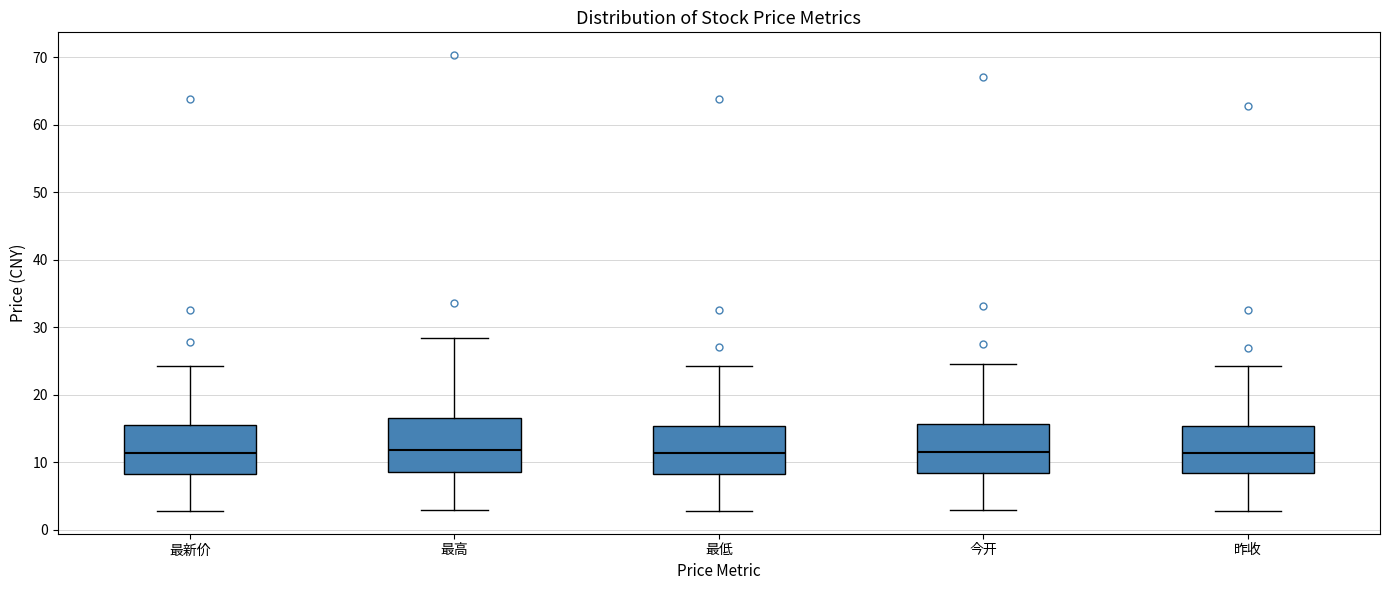

Reading left to right, transcribe this box plot: for each box, give where its median line is, the range the box spans, and where its two whiskers end, as read against the y-axis. The values are not printed on the chart, so give them approximately, as read against the axis.

最新价: median 11, box 8 to 16, whiskers 3 to 24
最高: median 12, box 9 to 17, whiskers 3 to 28
最低: median 11, box 8 to 15, whiskers 3 to 24
今开: median 11, box 8 to 16, whiskers 3 to 24
昨收: median 11, box 8 to 15, whiskers 3 to 24